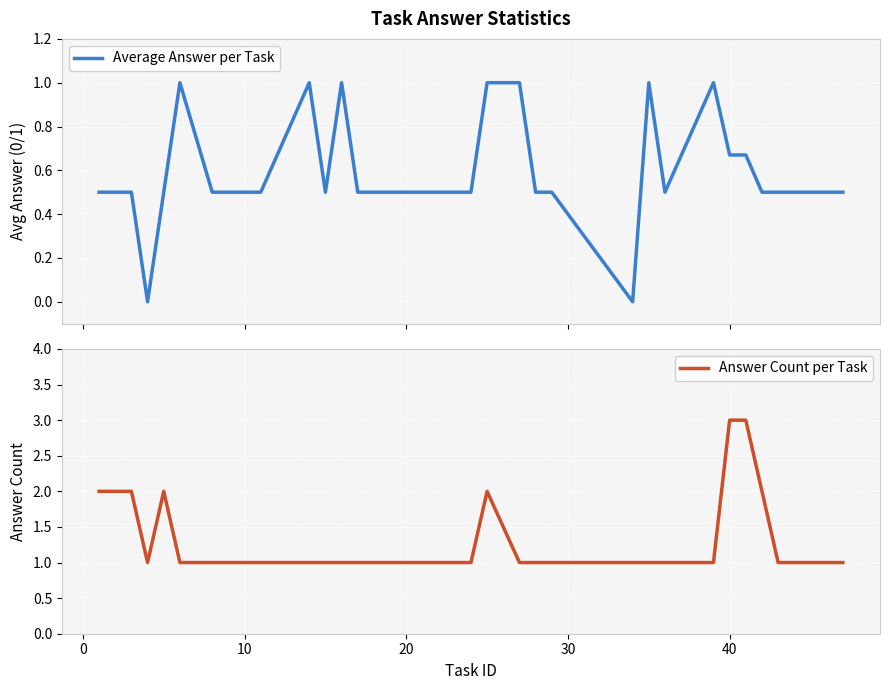

What is the maximum value for Average Answer per Task?

1.0